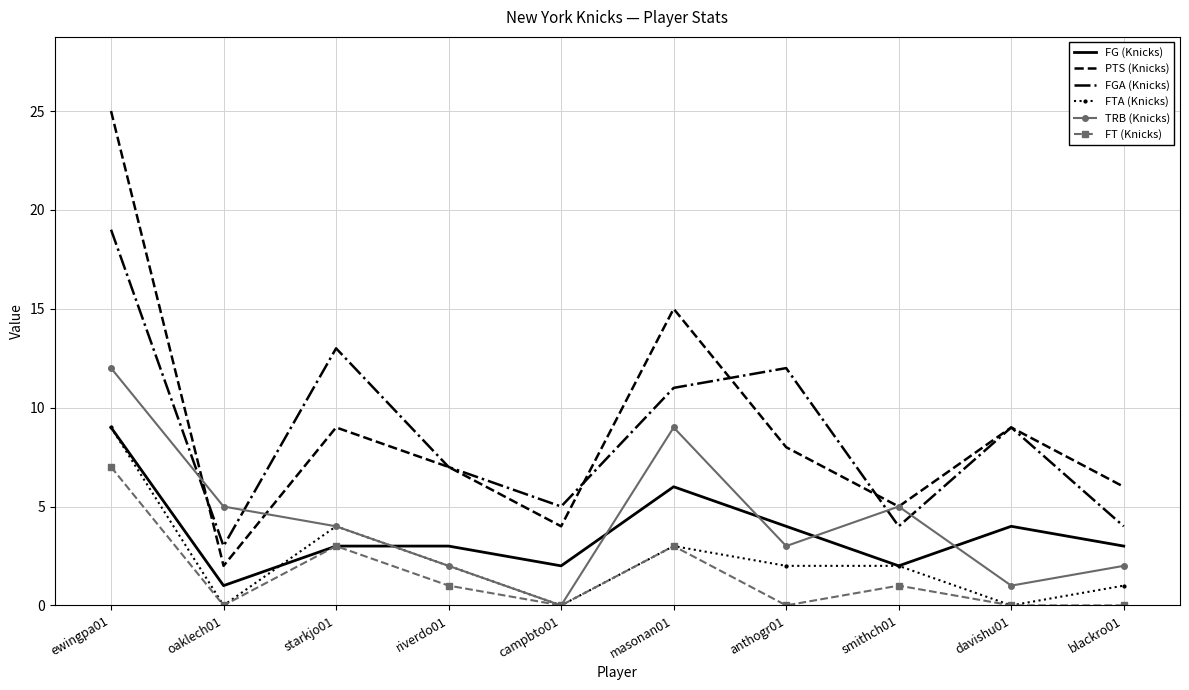

What is the average value of the TRB (Knicks) series?

4